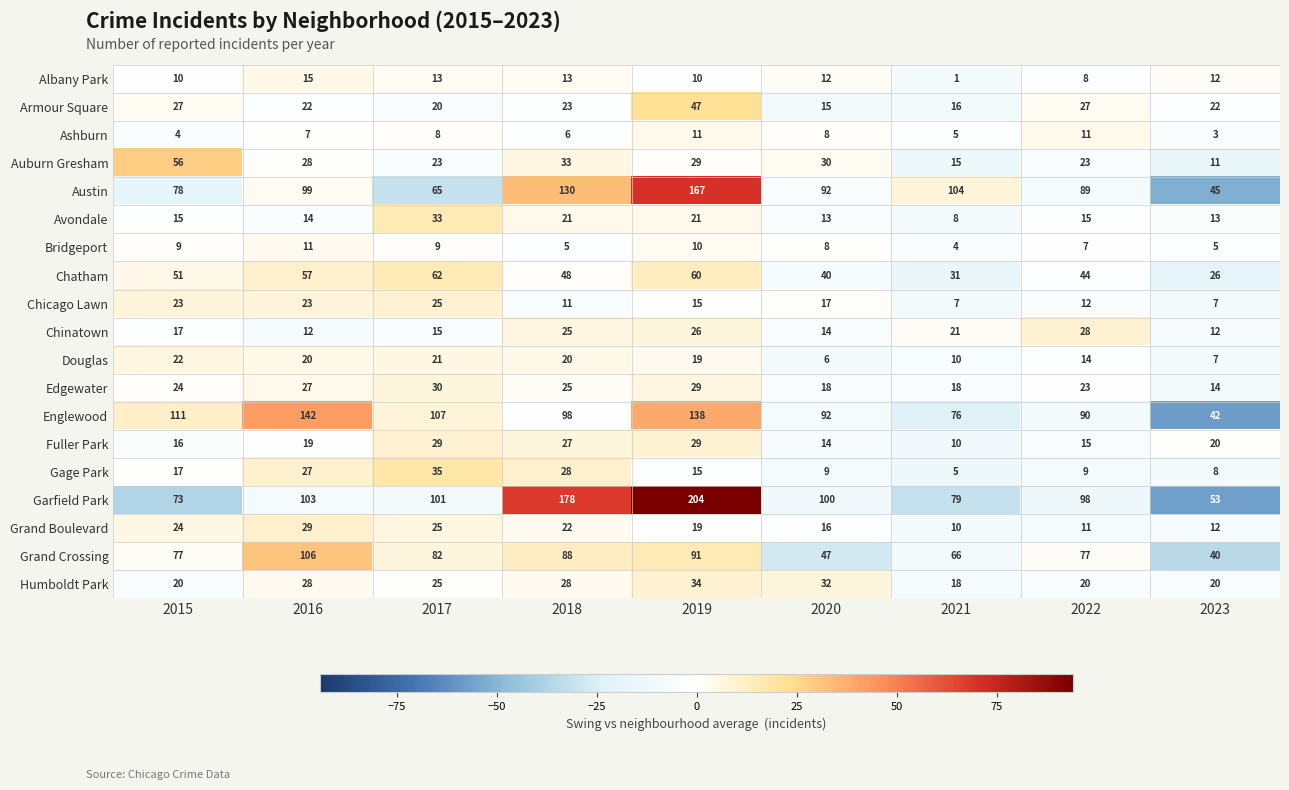

Which series has the largest range (max minus min)?

Garfield Park